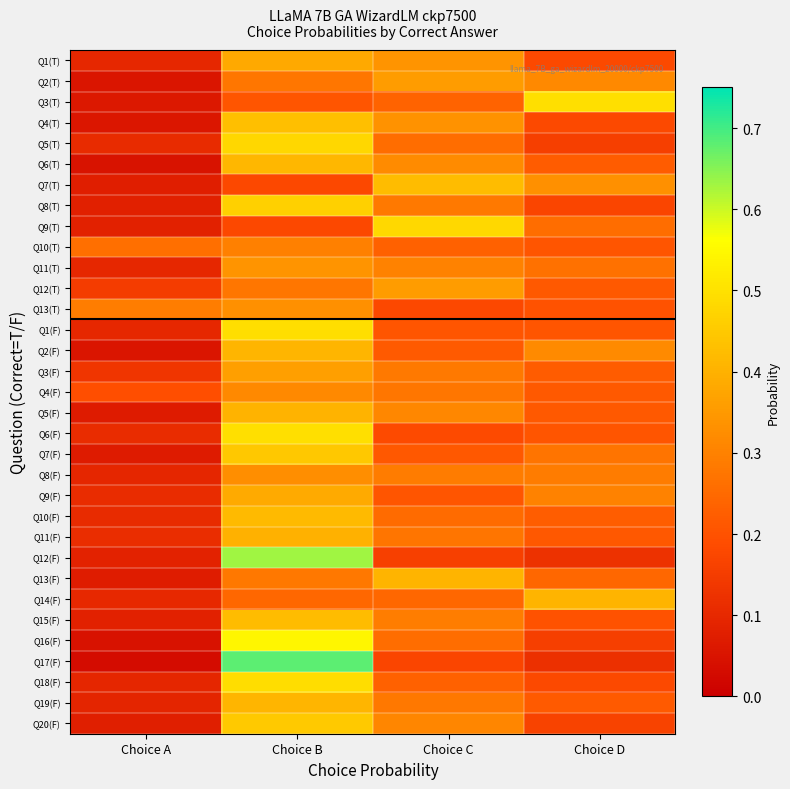

At which category is the sum across all series the highest?

Choice B